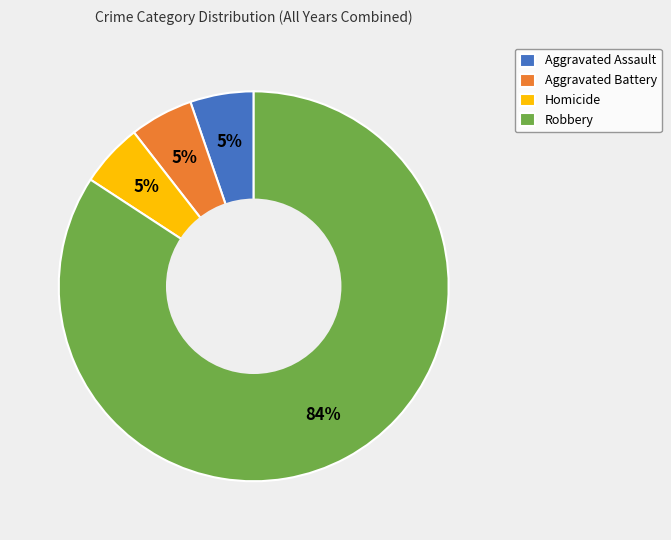

True or false: Homicide accounts for 1% of the total.

False